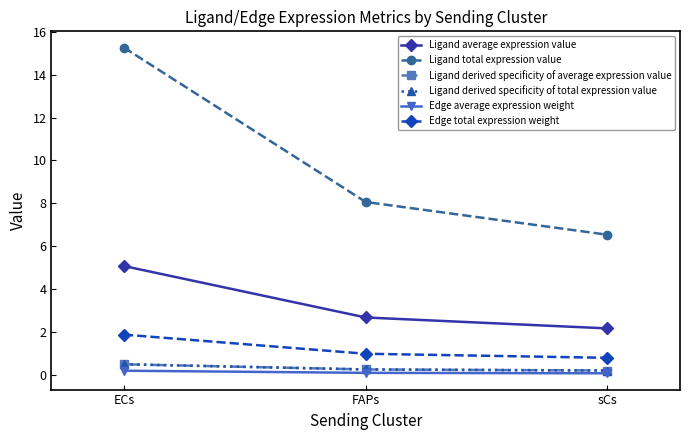

What is the minimum value for Ligand total expression value?

6.5